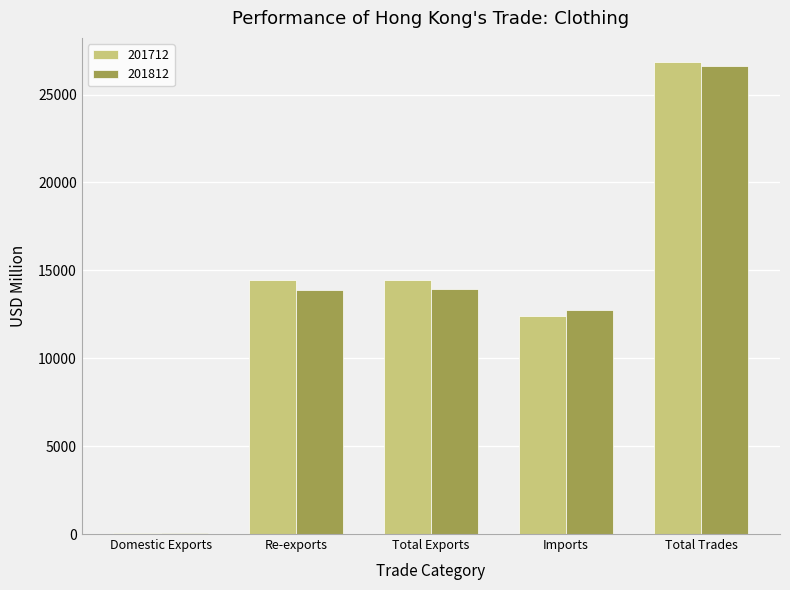

How many values in the 201712 series exceed 14429?

3